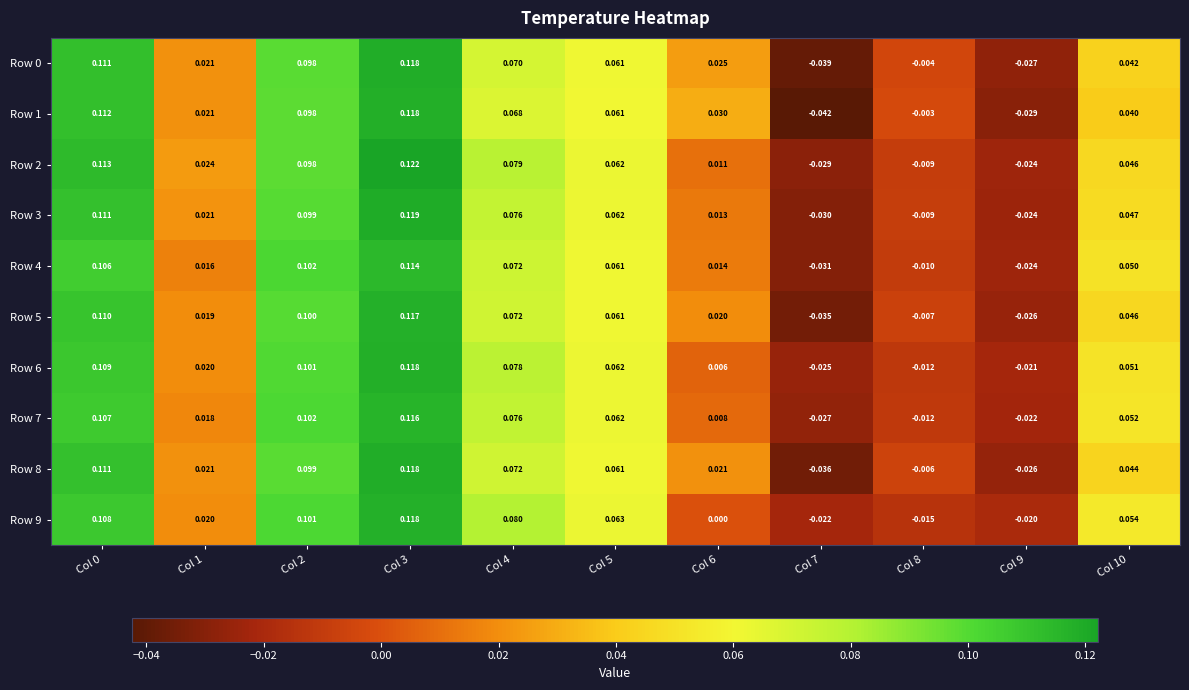

At how many categories does at least one series exceed 0?

8